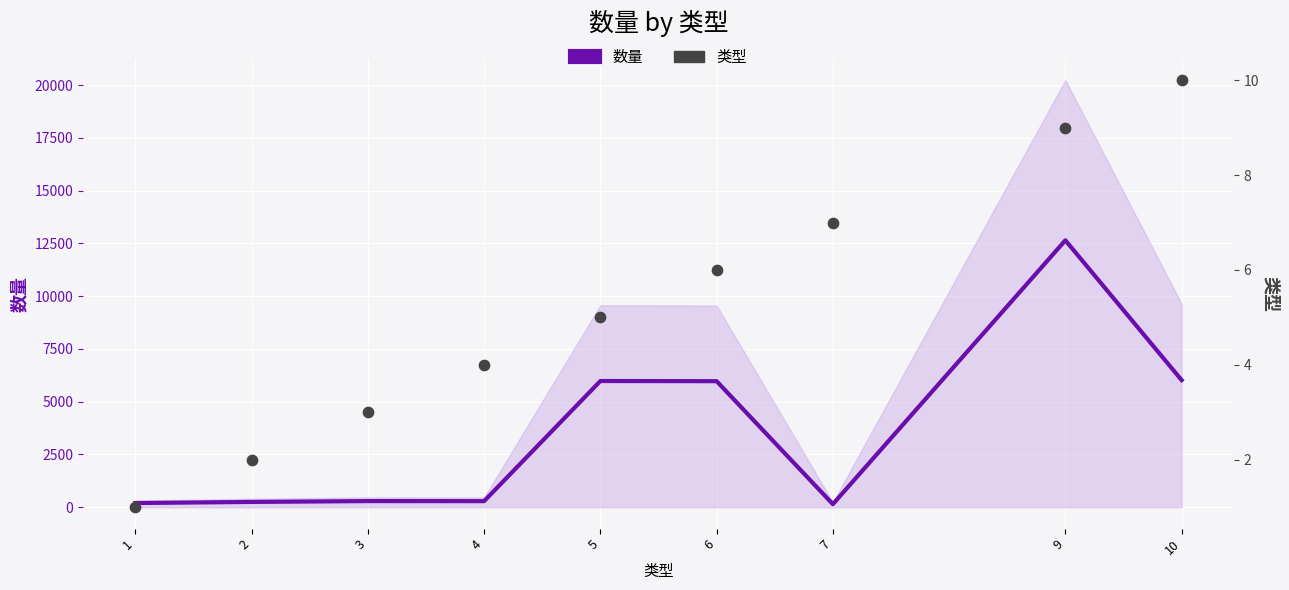

At which category is the sum across all series the highest?

9